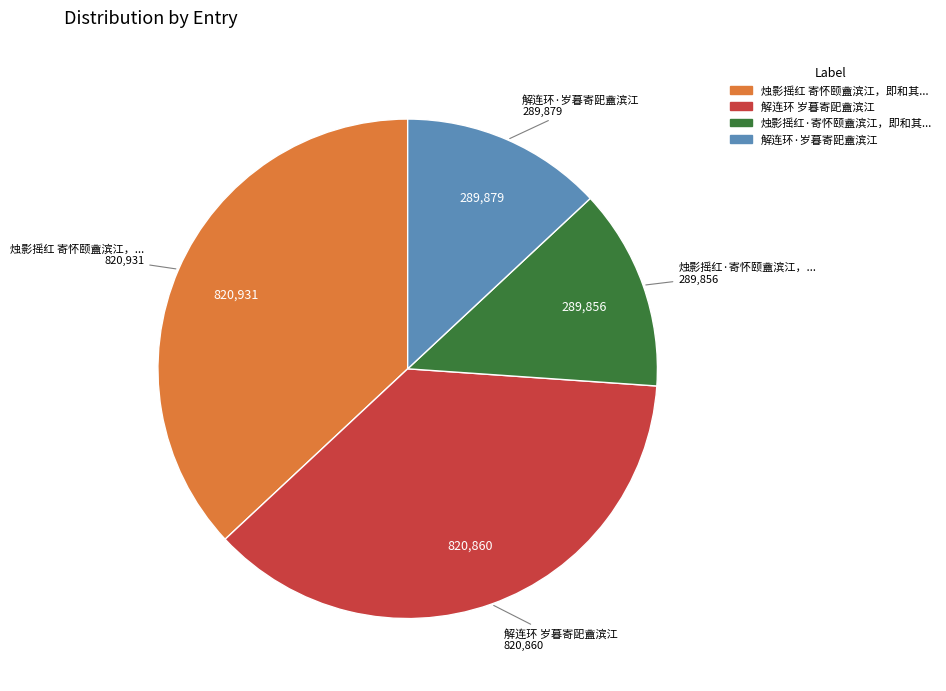

Does any single category account for the majority?

No